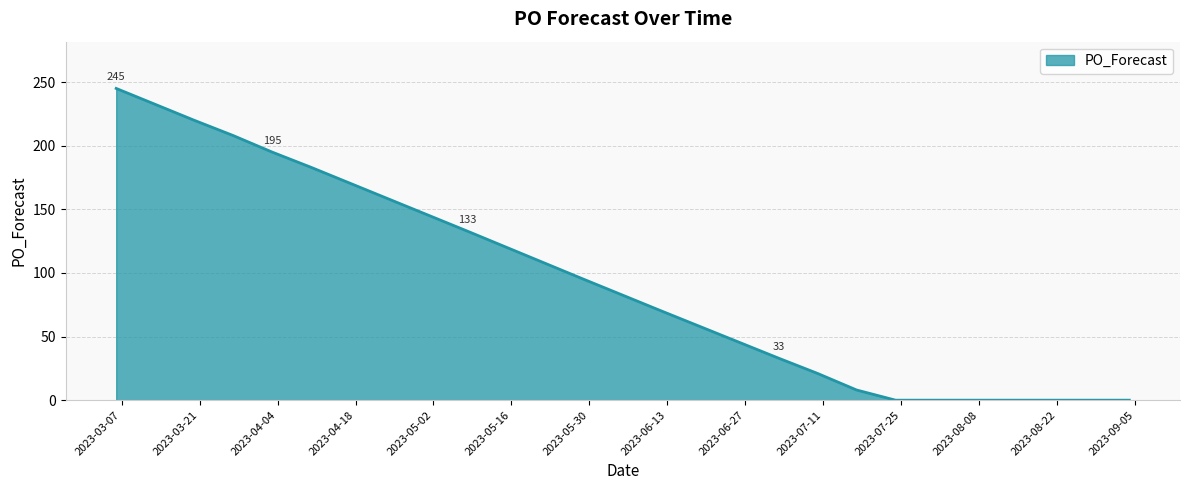

What is the difference between the maximum and minimum values?

245